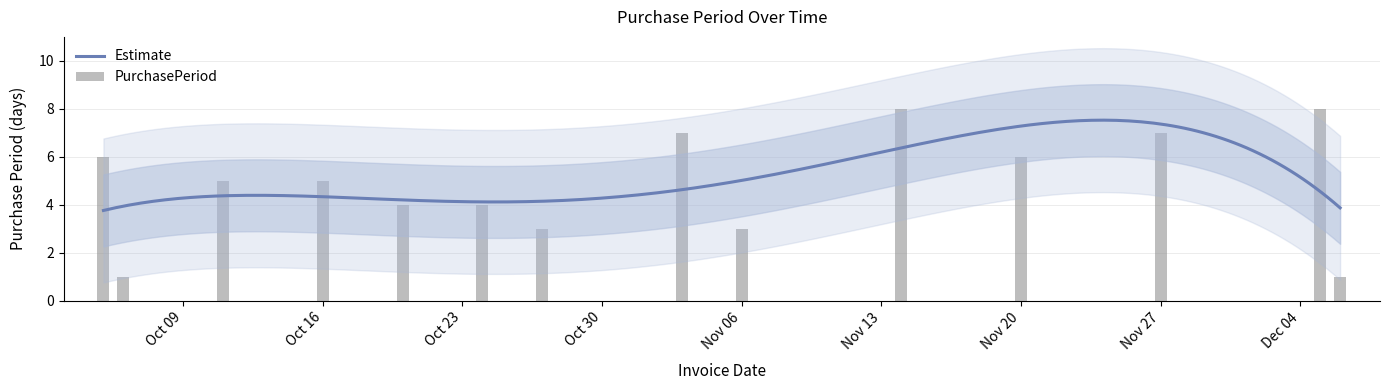

What is the maximum value shown in the chart?

8